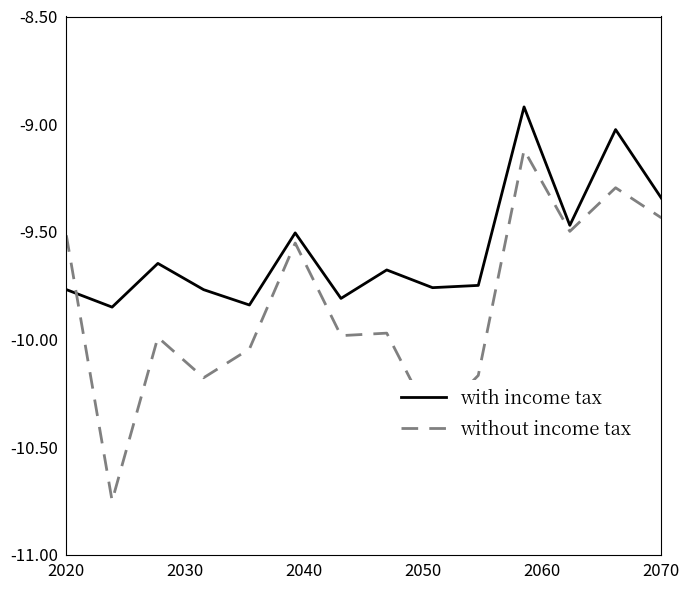

After their last crossing, which series has the higher values: without income tax or with income tax?

with income tax